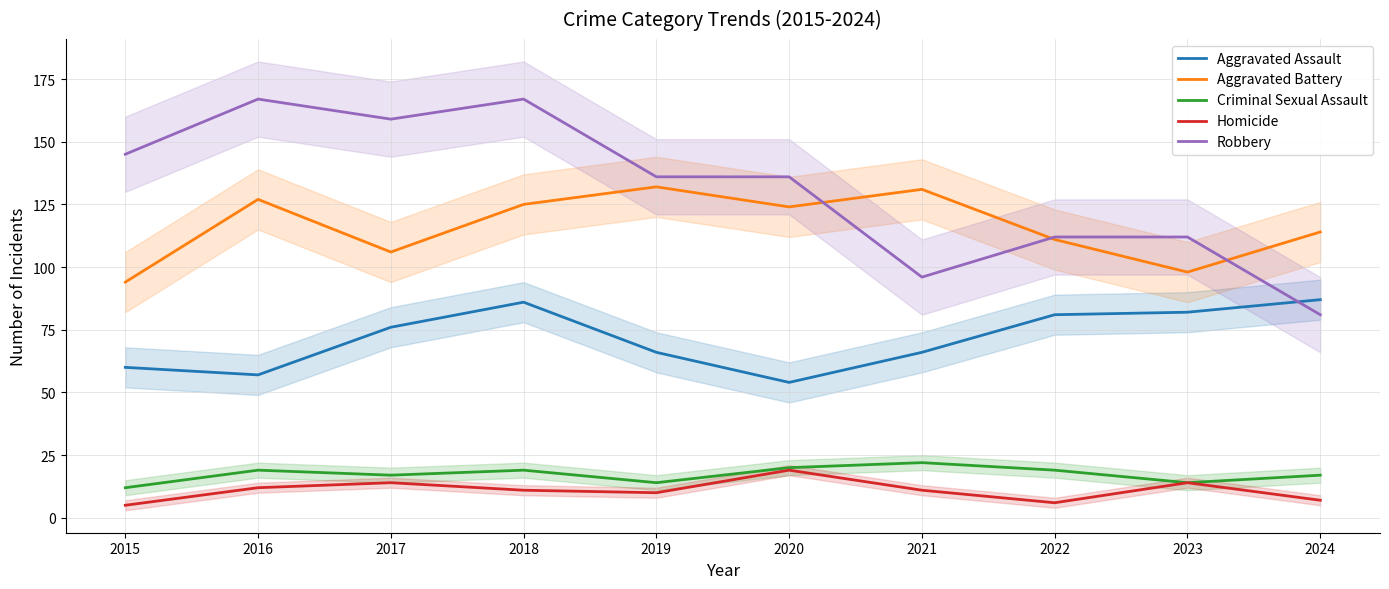

Where is the first local maximum for Aggravated Assault?

2018